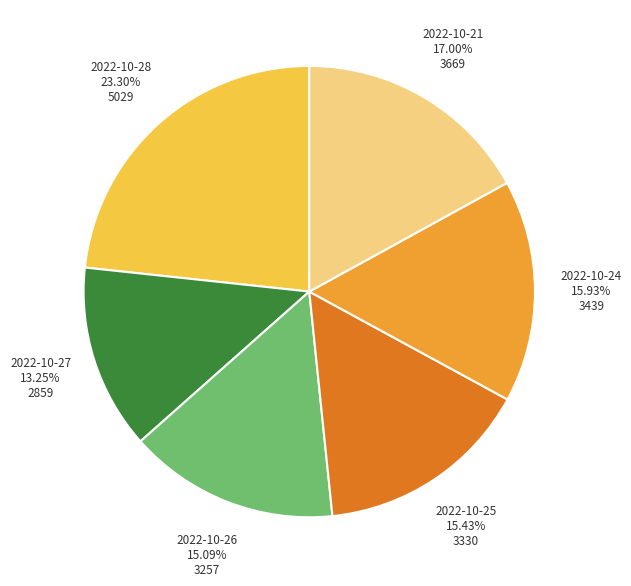

Which slice is the smallest?

2022-10-27